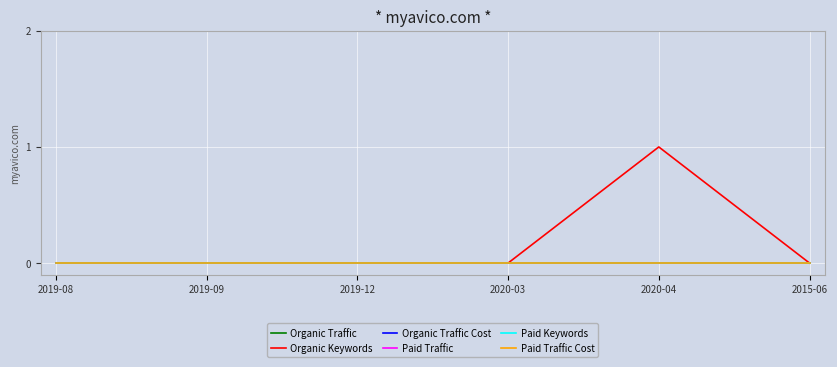

True or false: Organic Traffic has more than 1 interior local peaks.

False